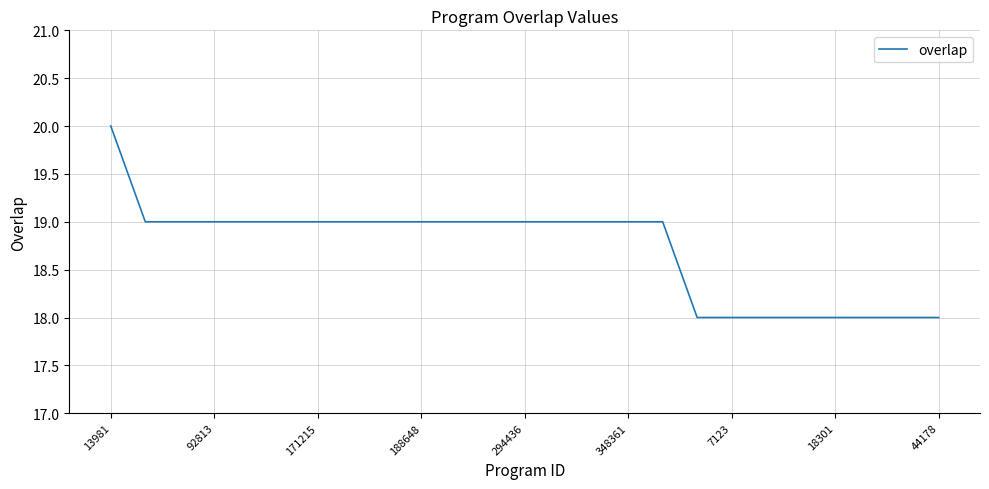

What is the greatest value displayed?

20